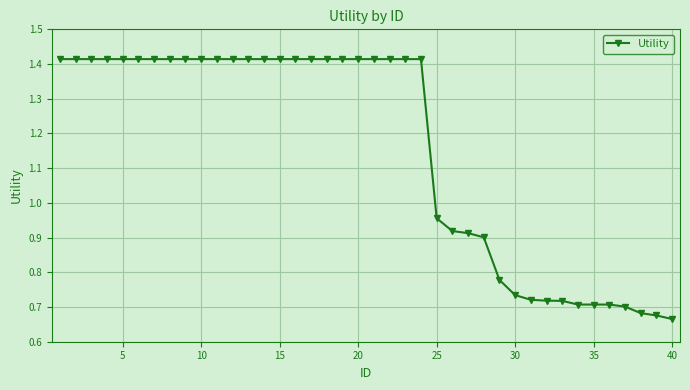

What is the sum of all values?

46.1